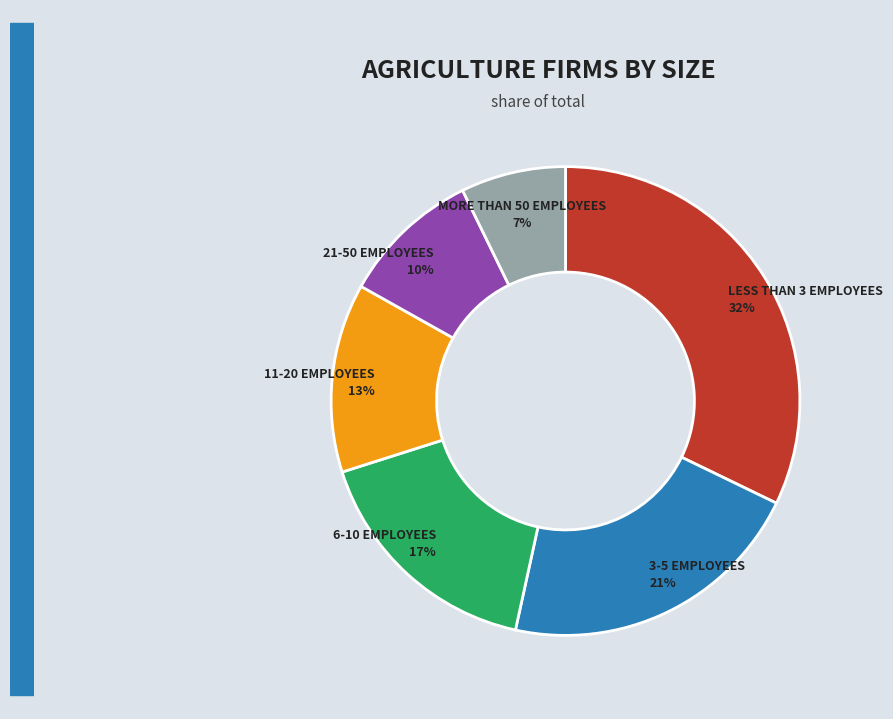

How many segments does this pie chart have?

6